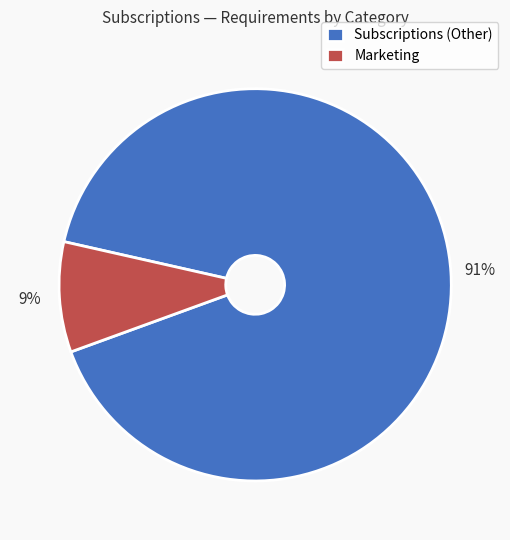

The Subscriptions (Other) slice represents 91% of the pie. True or false?

True